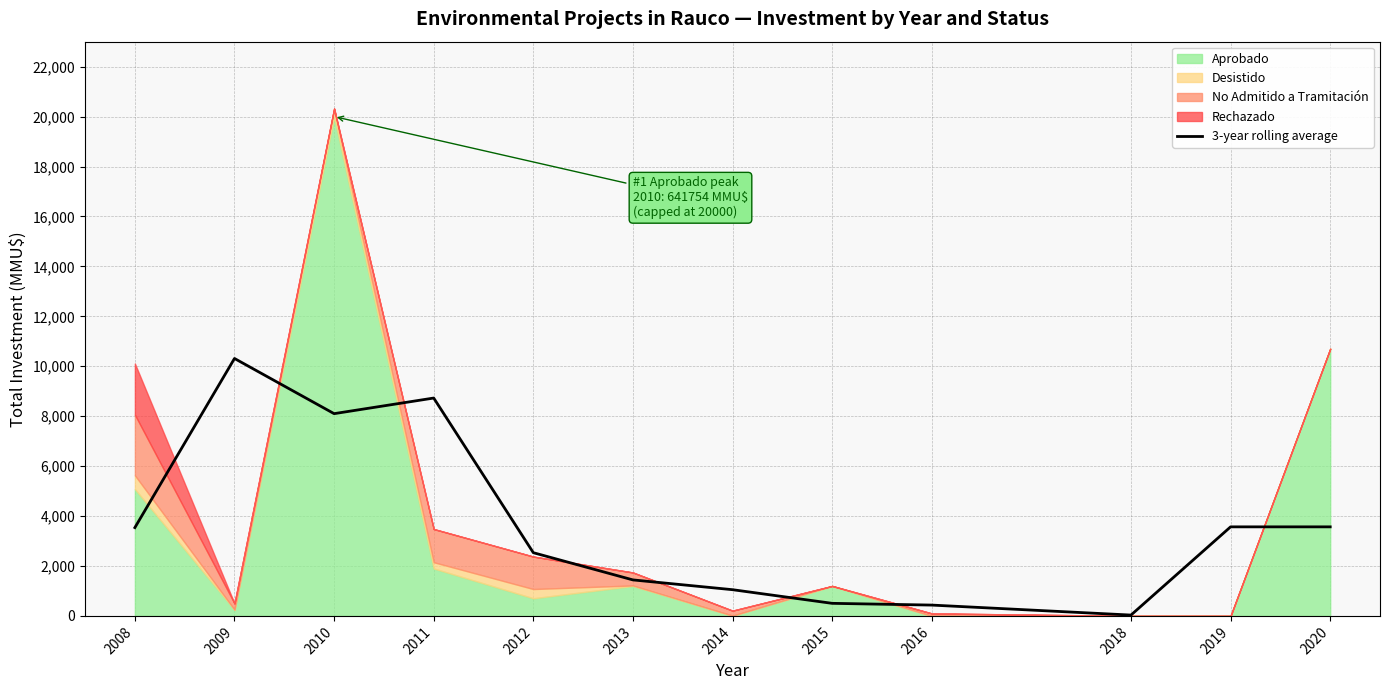

The value at 2020 is 3566.7. True or false?

True